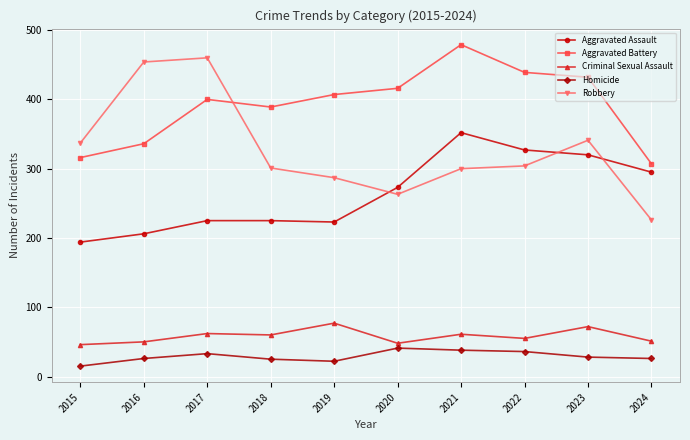

Which series has the largest total across all categories?

Aggravated Battery